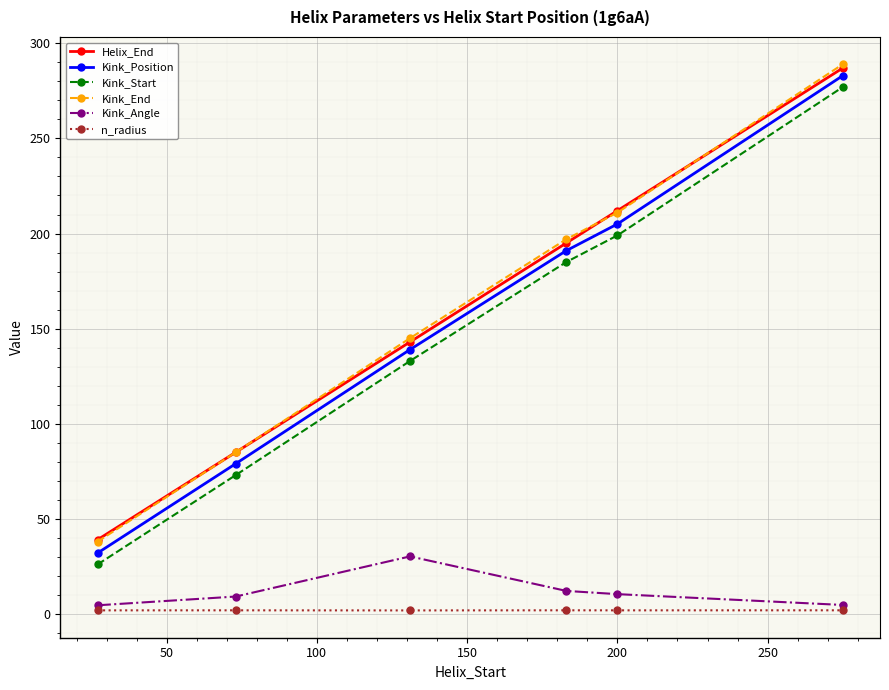

What is the value of the Kink_End point at the 6th from the left?

289.0